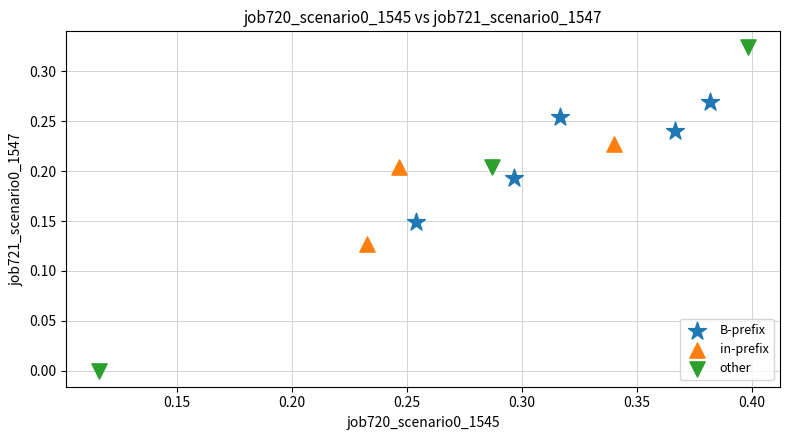

Which series contains the highest Y value?

other